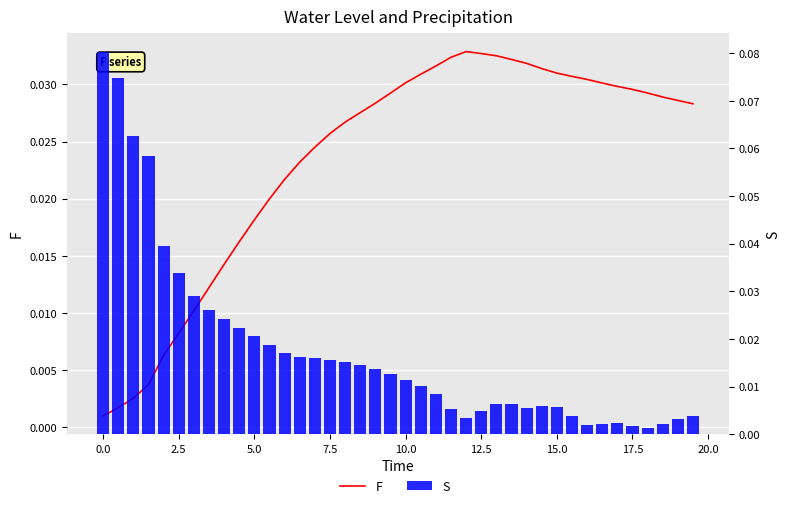

What is the sum of all F values?

0.9